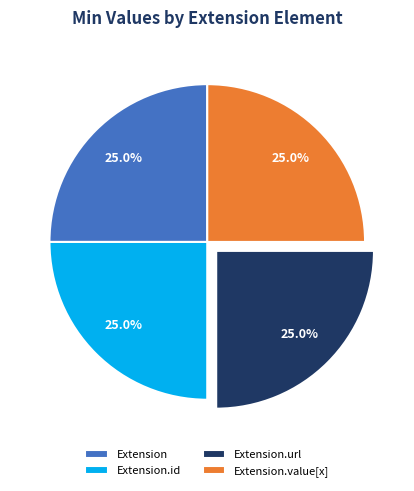

What is the total percentage of Extension and Extension.id?

50.0%